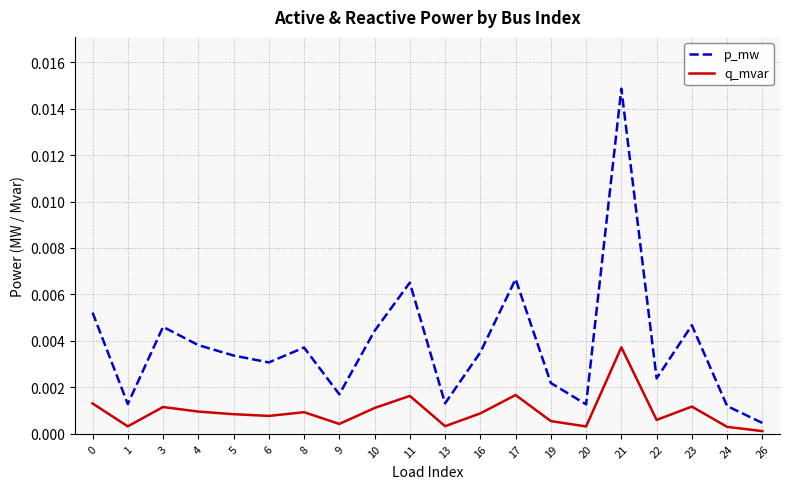

Is the value of q_mvar at 23 greater than the value of p_mw at 4?

No